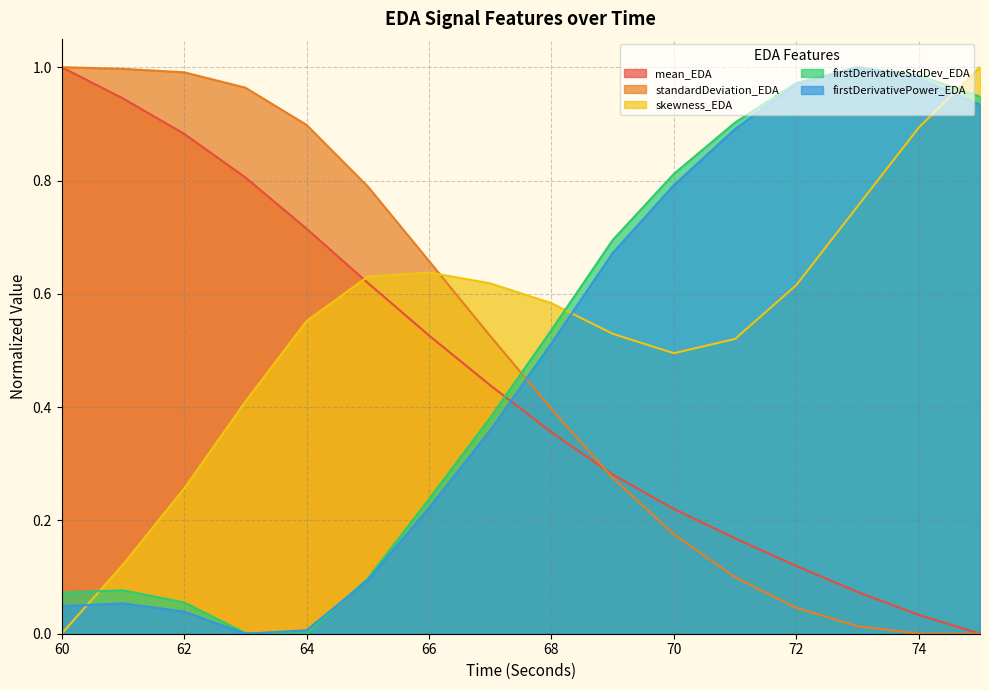

Does the chart display data point markers on the line(s)?

No